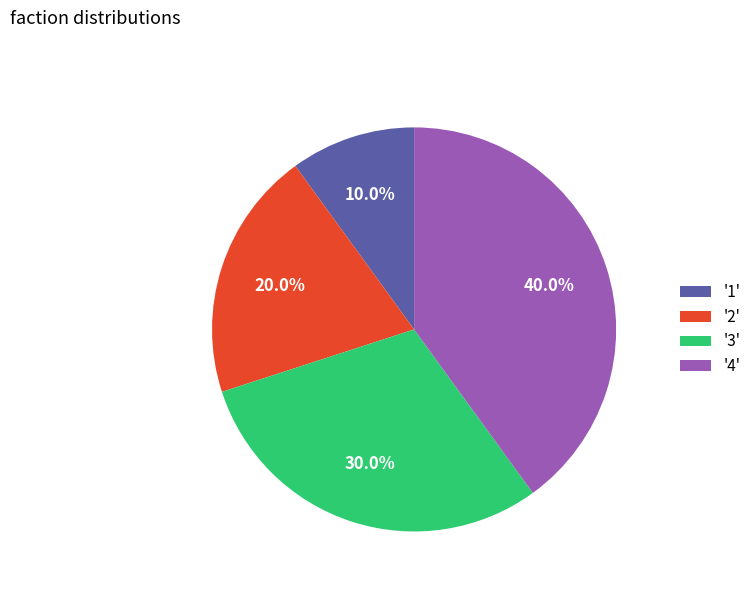

What percentage do '4' and '2' together represent?

60.0%